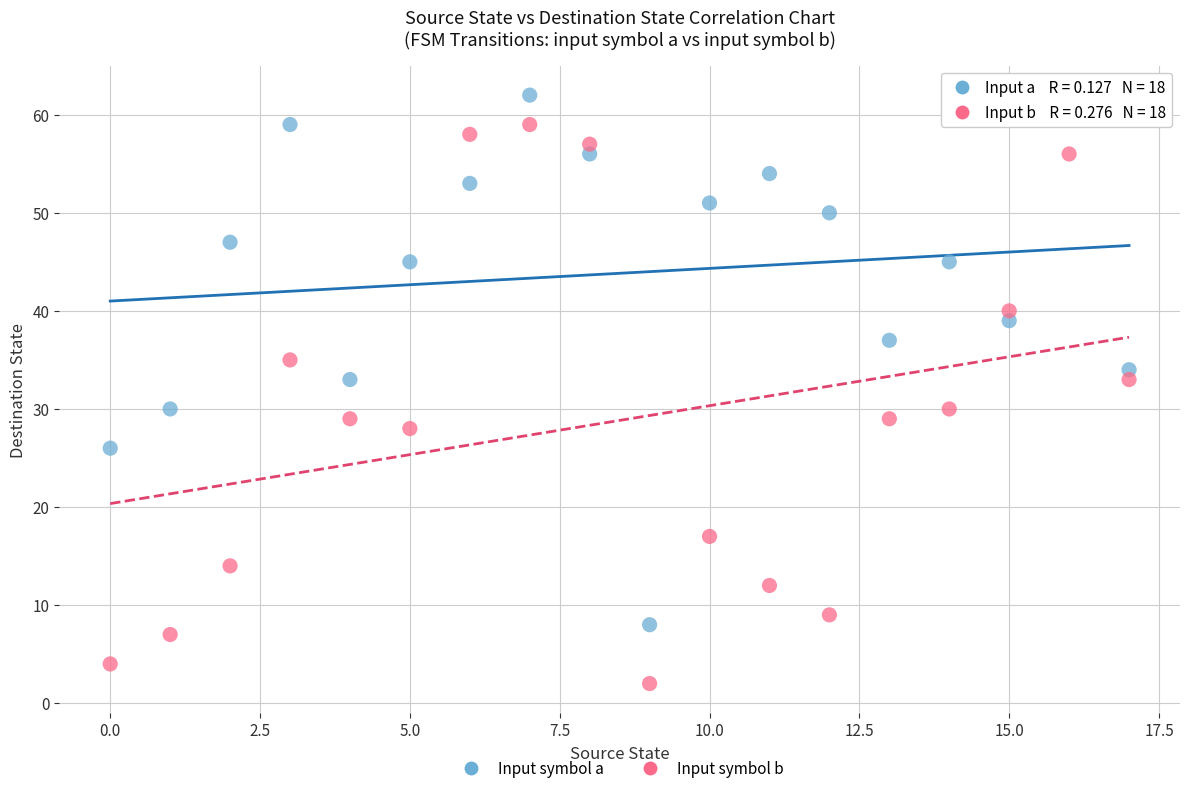

What are all the series names shown in the legend?

Input symbol a, Input symbol b